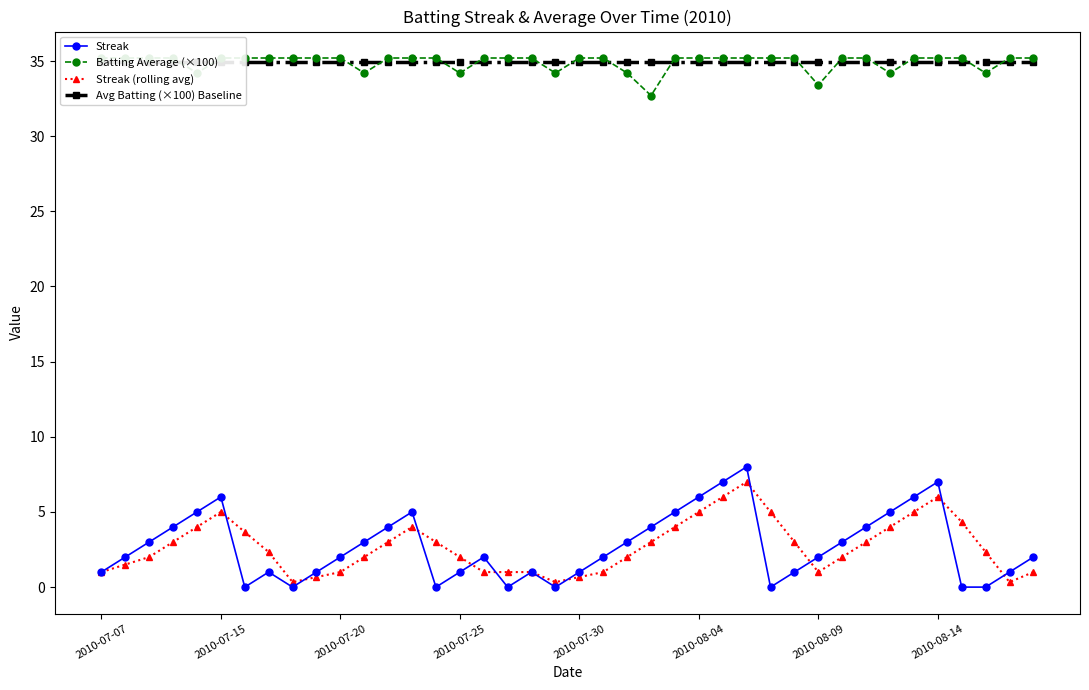

Which has a higher value, 33 or 18?

33